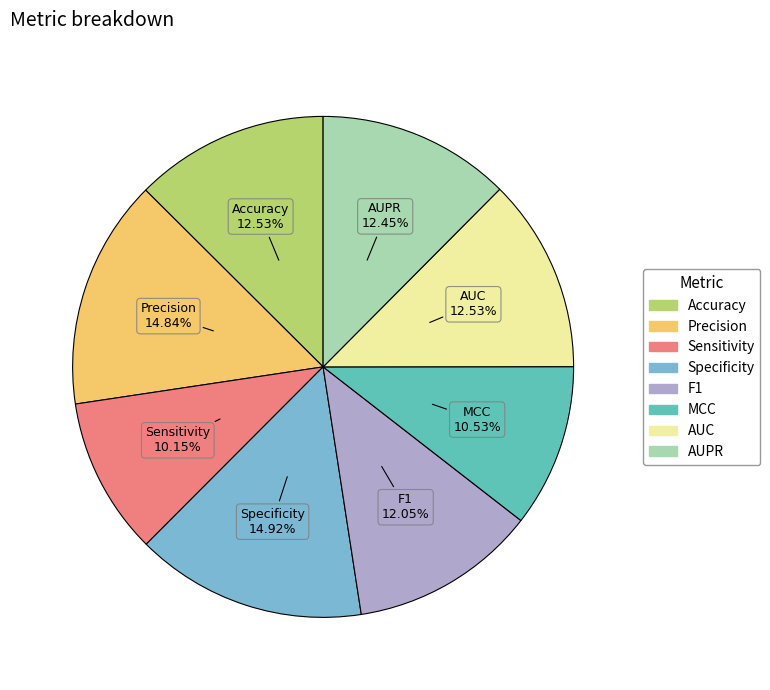

Which has a higher value, Accuracy or Precision?

Precision